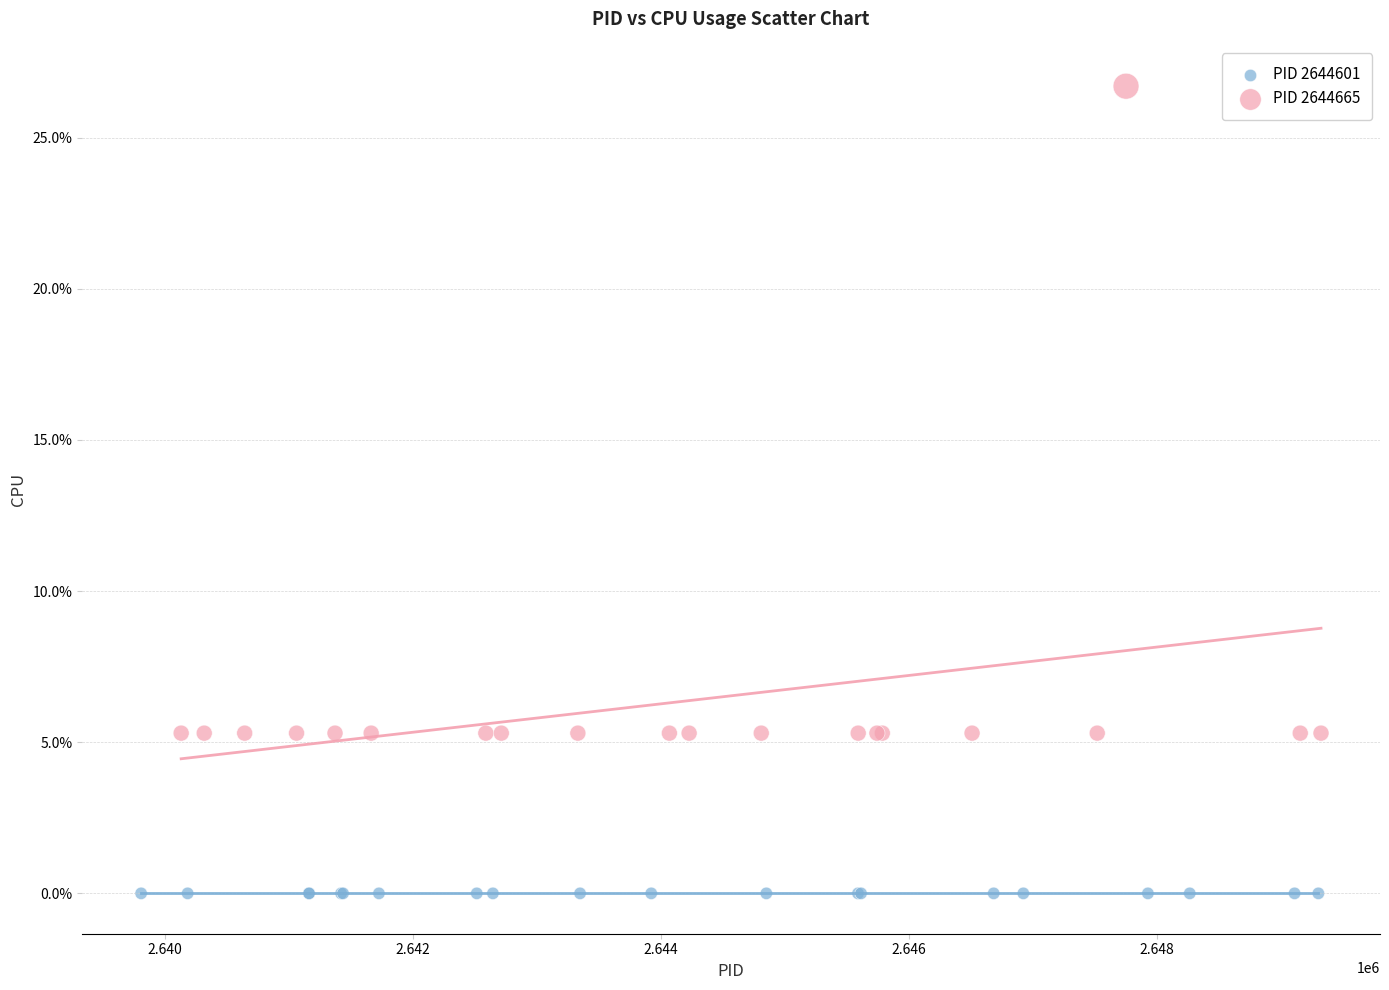

Which series contains the highest Y value?

PID 2644665